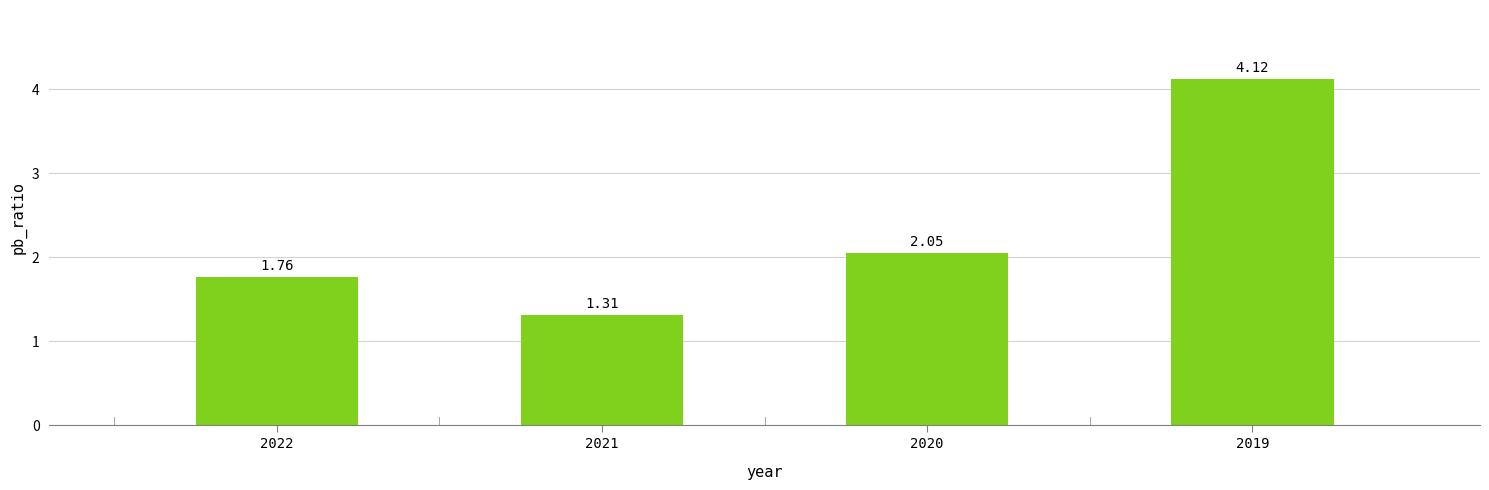

What is the difference between the values at 2019 and 2022?

2.4